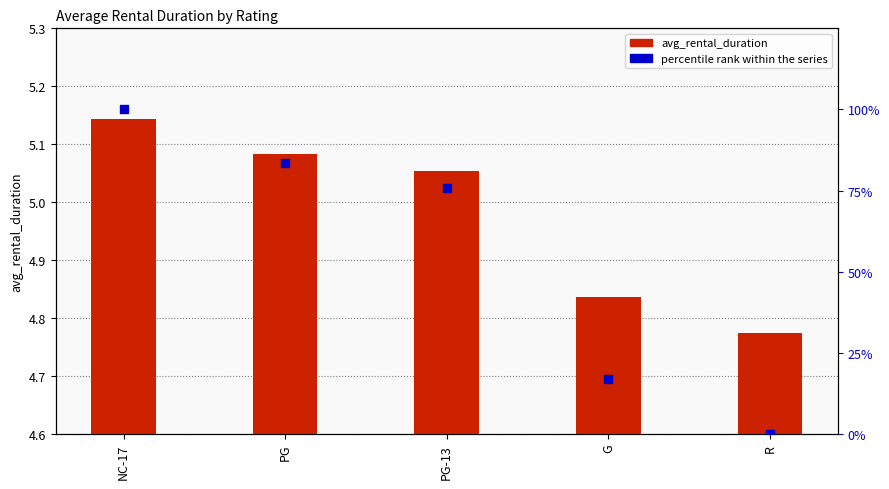

What is the total value across all series at G?

21.9